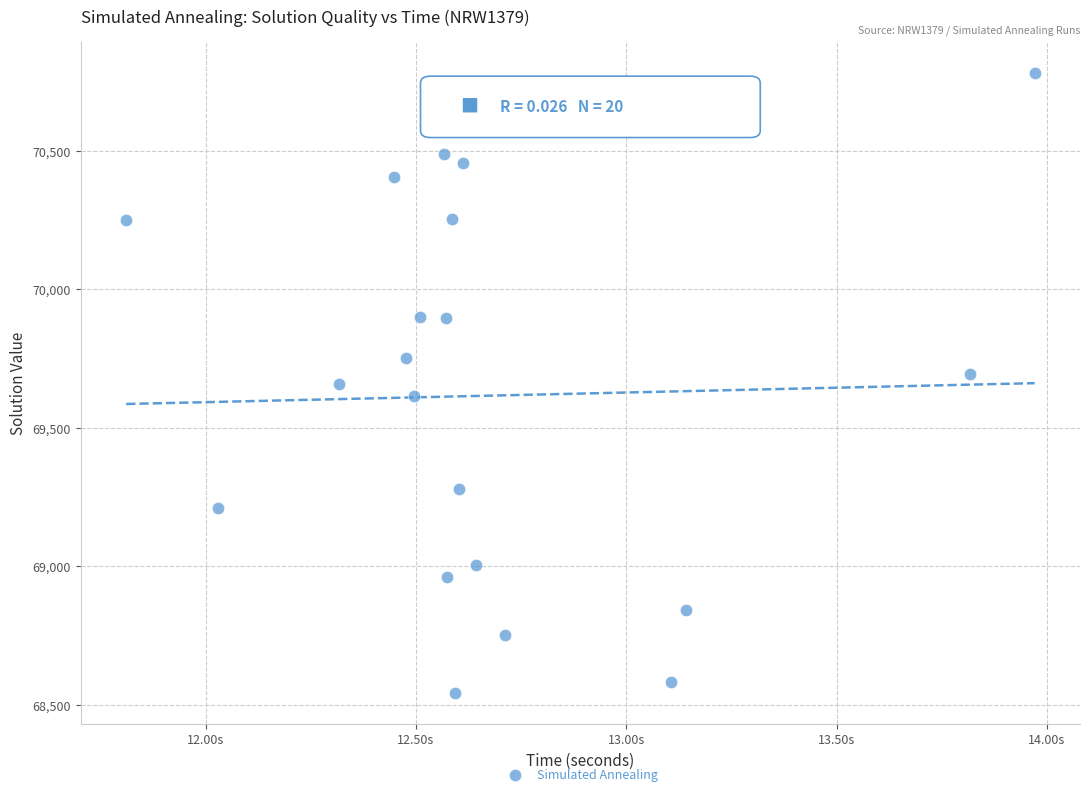

What is the range of Y values (max minus min)?

2238.2